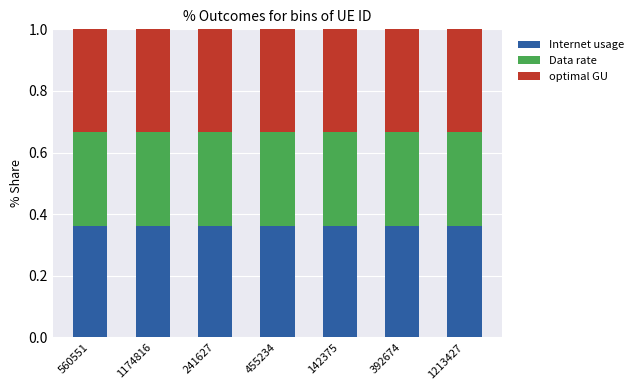

Count the Internet usage values in the range 0 to 1.

7